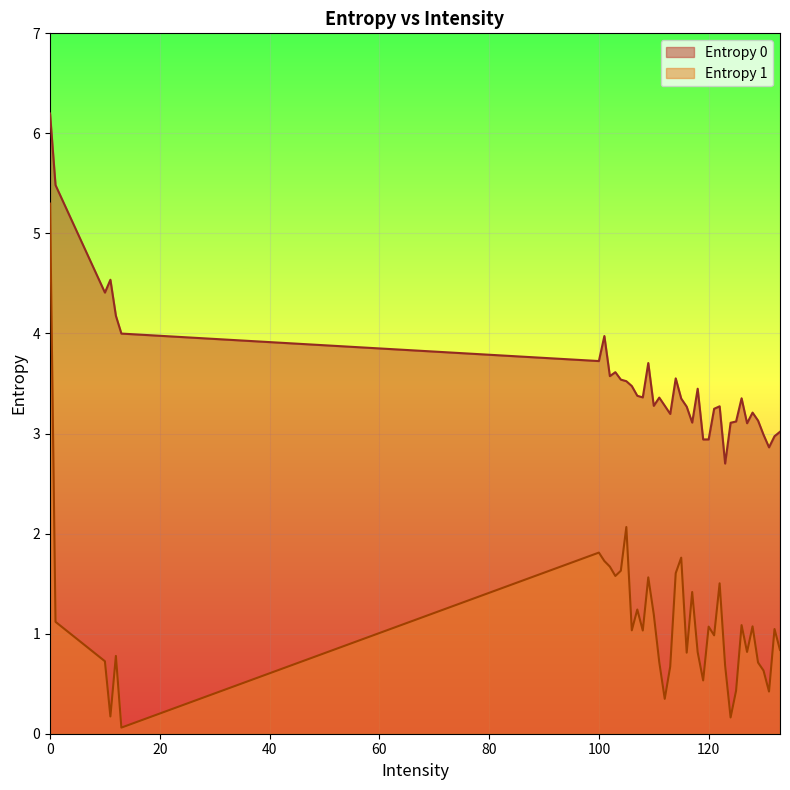

List the series in order of their peak value, highest first.

Entropy 0, Entropy 1